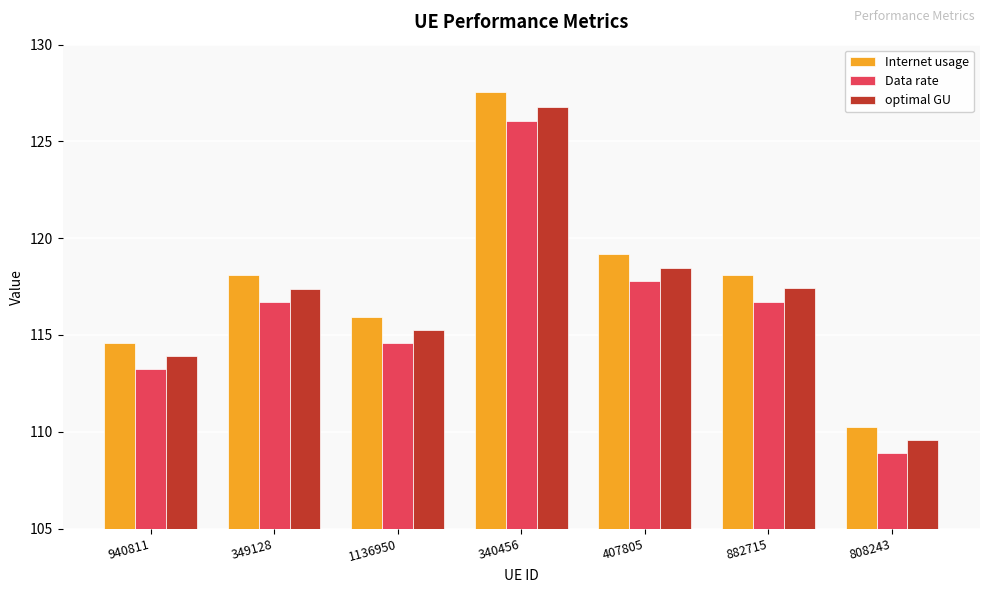

The value of Internet usage at 340456 is 127.6. True or false?

True